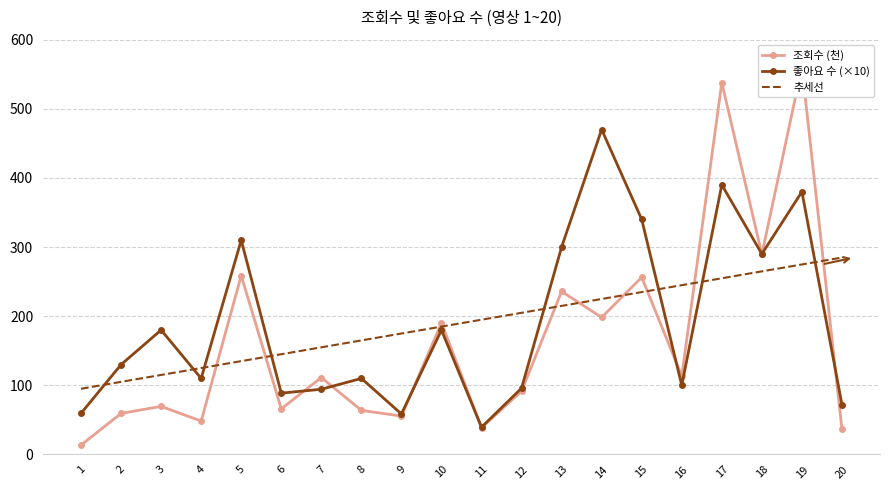

True or false: 추세선 has a value of 115.0 at 3.

True